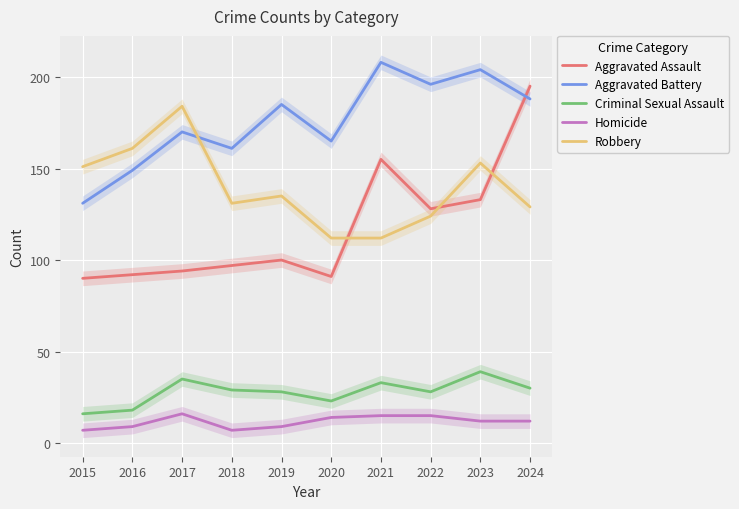

Is it true that Robbery equals 296 at 2017?

False